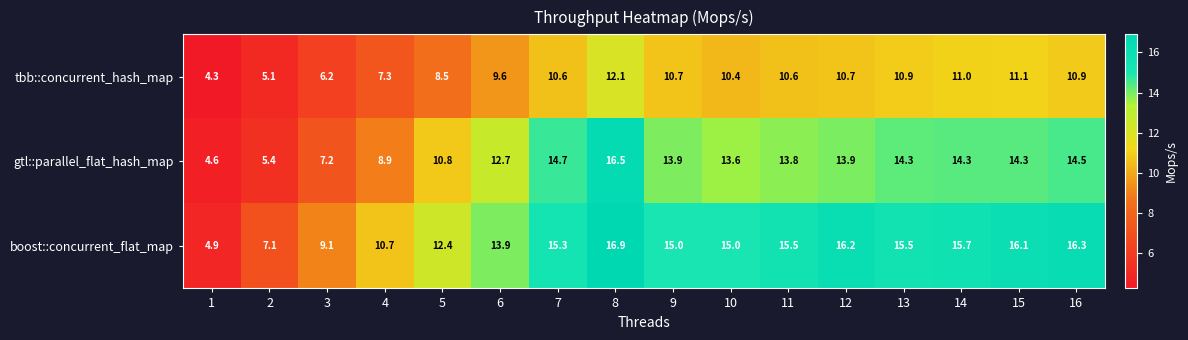

What is the smallest value displayed?

4.3